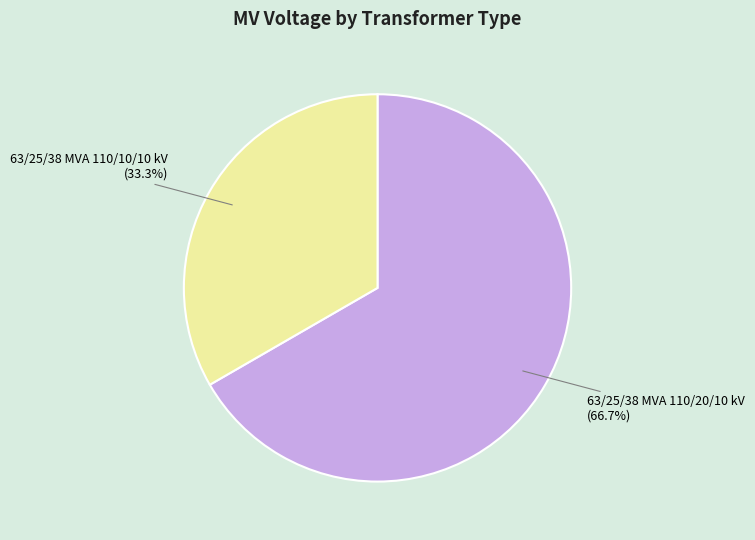

How many slices are in this pie chart?

2